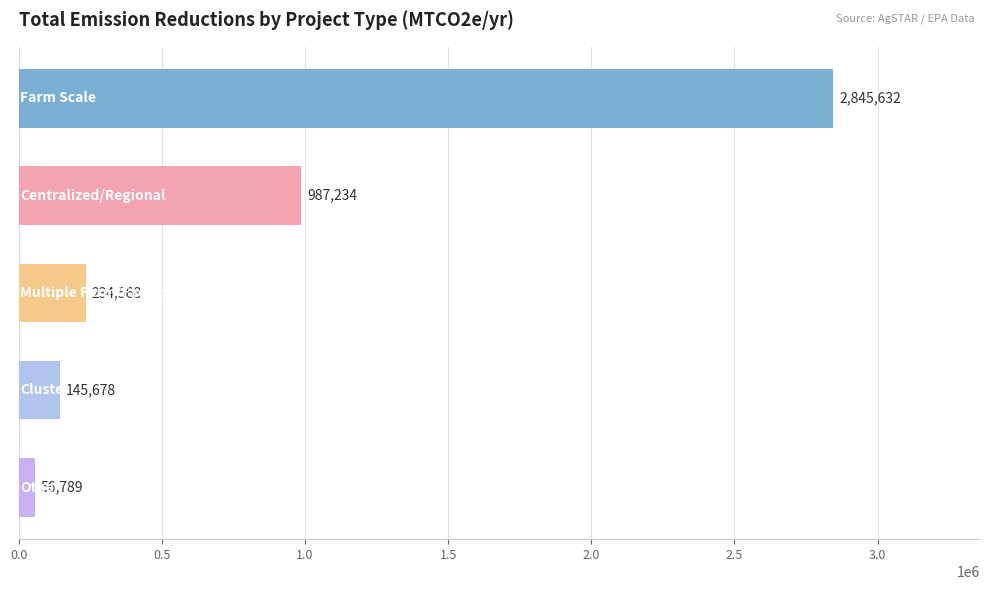

What is the smallest value displayed?

56789.1